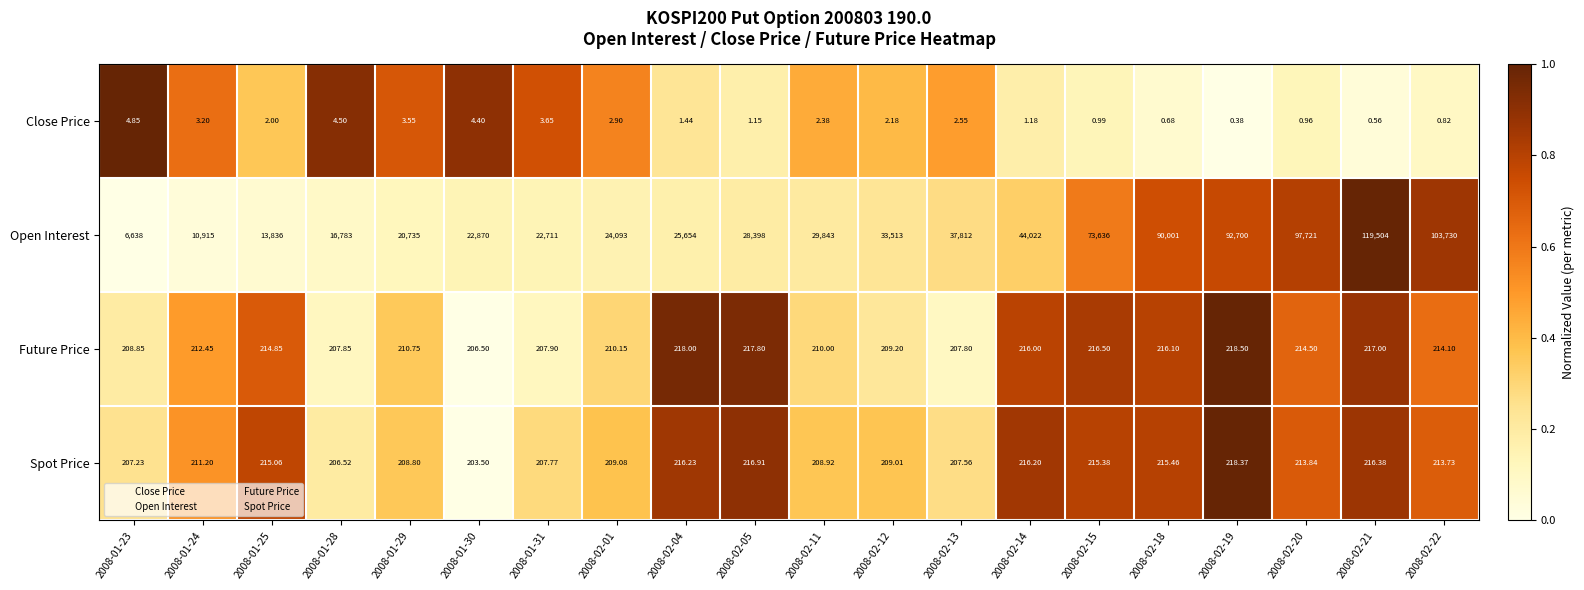

Is the value of Close Price at 2008-01-25 greater than the value of Future Price at 2008-01-29?

No